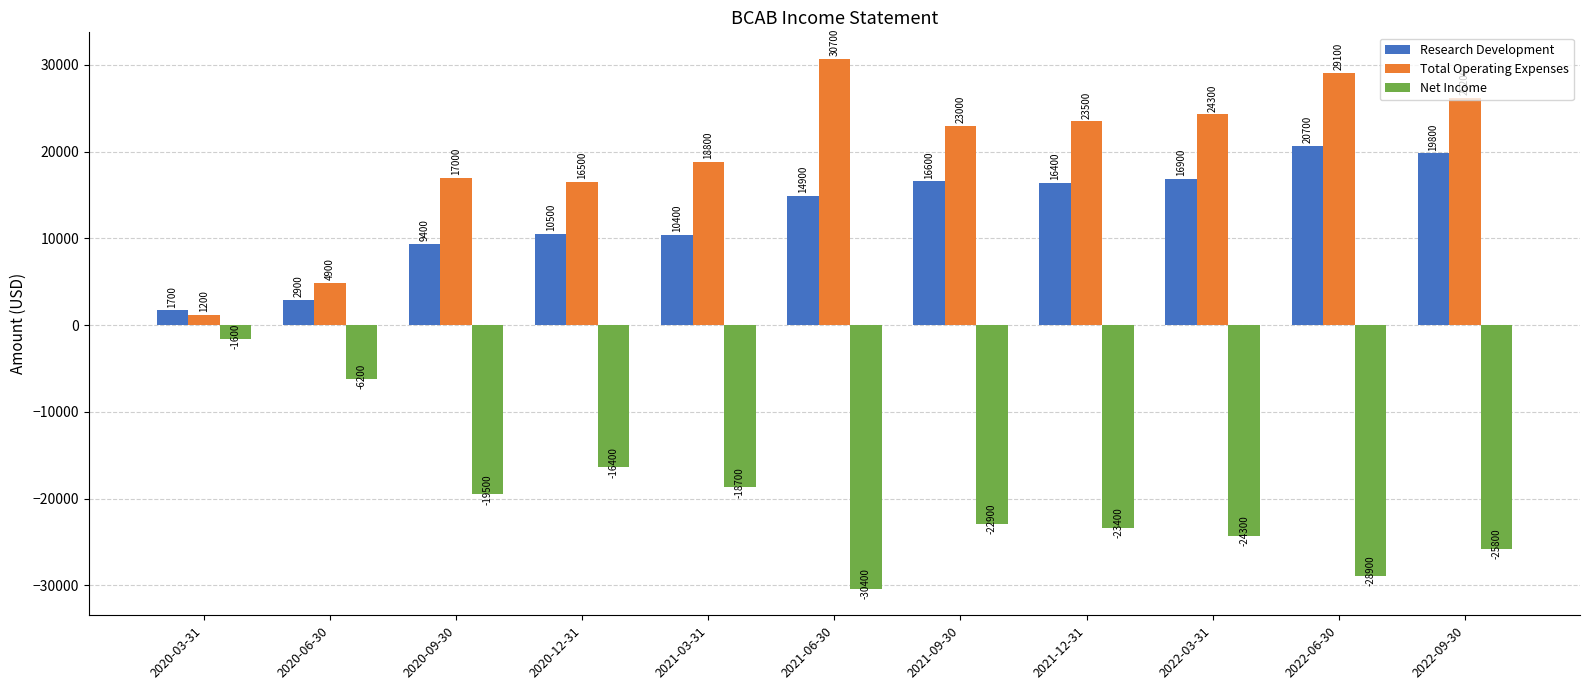

Count the number of categories in the chart.

11